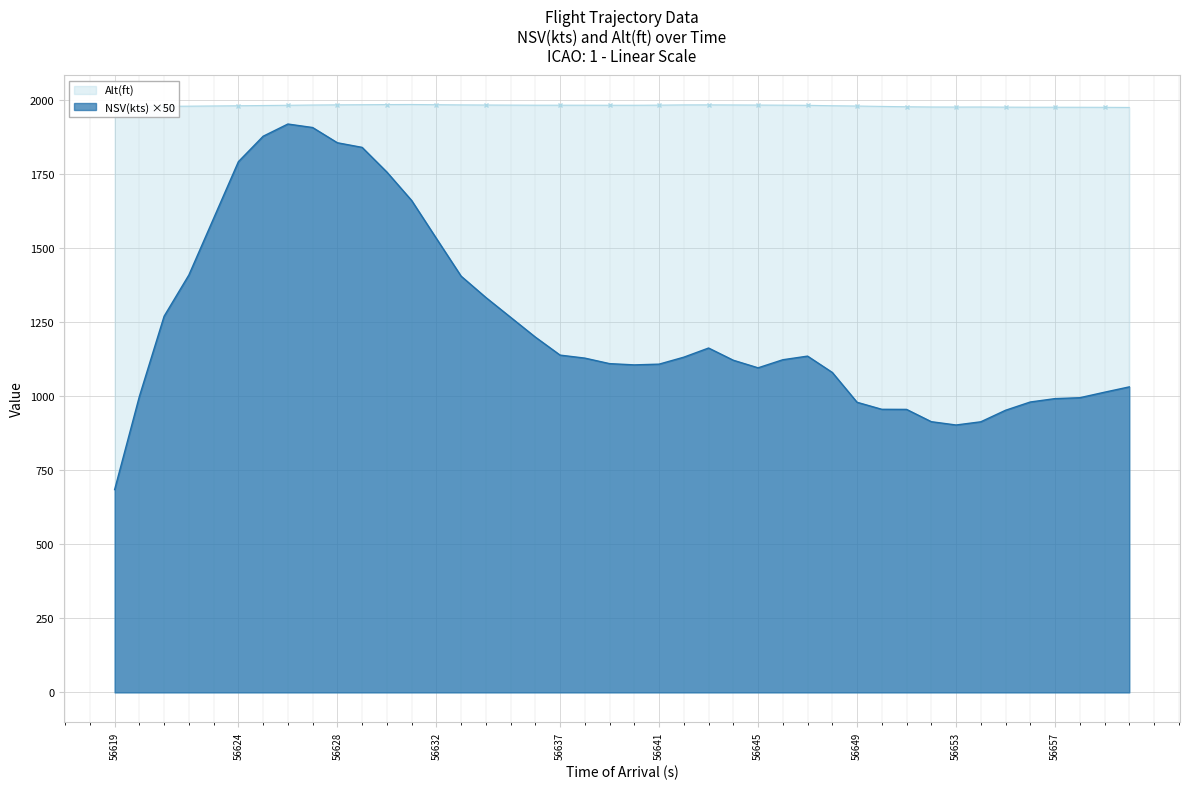

What is the average value of the NSV(kts) series?

1237.4